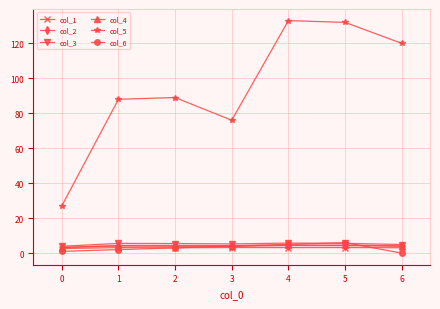

What is the value of the col_5 point at the 2nd from the left?

88.0